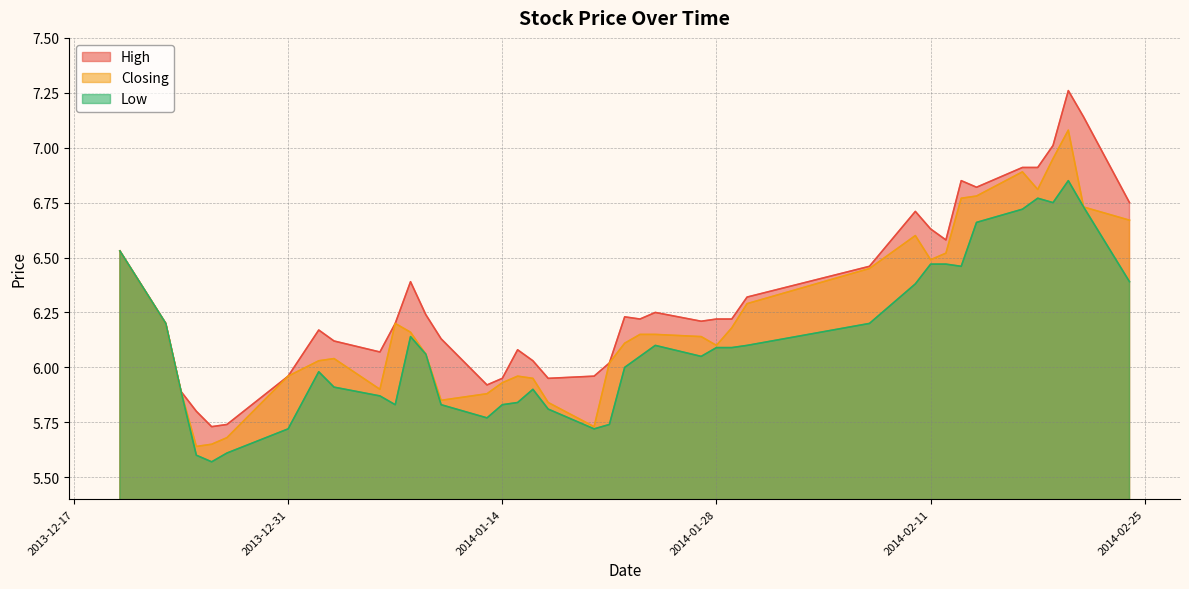

Is the value of High at 2013-12-24 greater than the value of Closing at 2014-01-14?

No